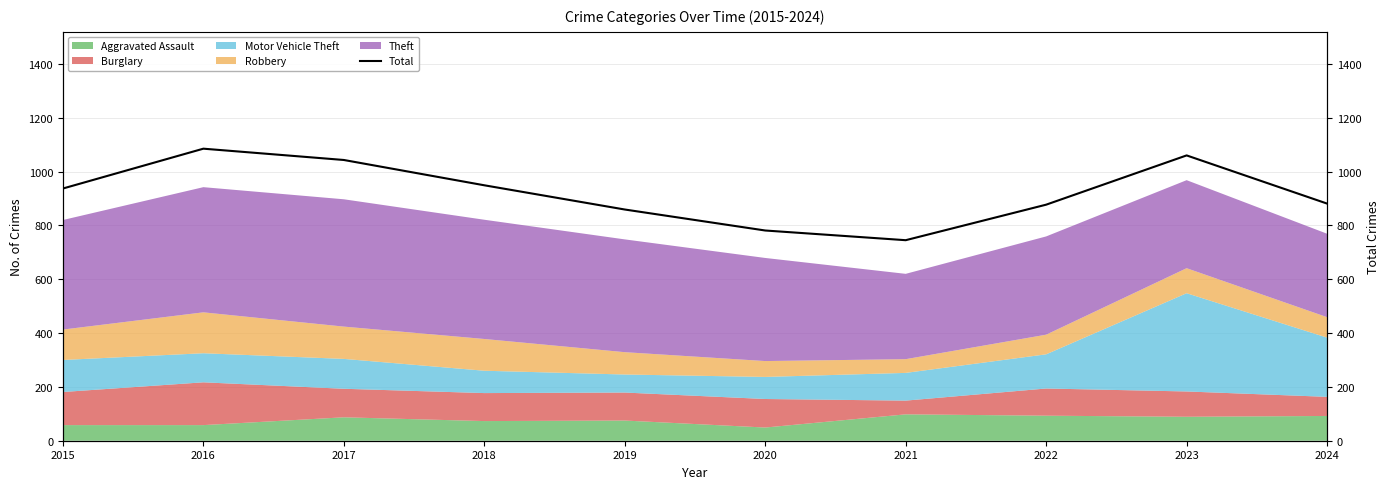

What is the value of the 6th point from the left?

781